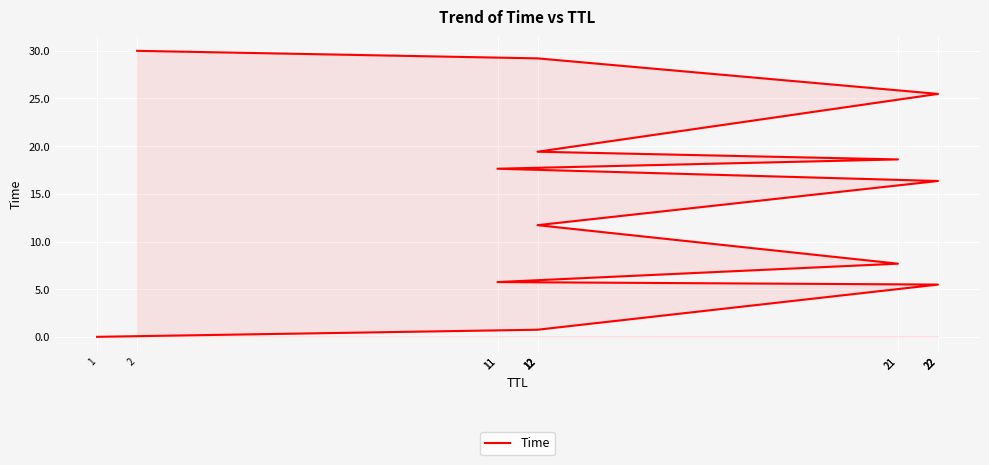

What is the approximate value at 22?

25.5